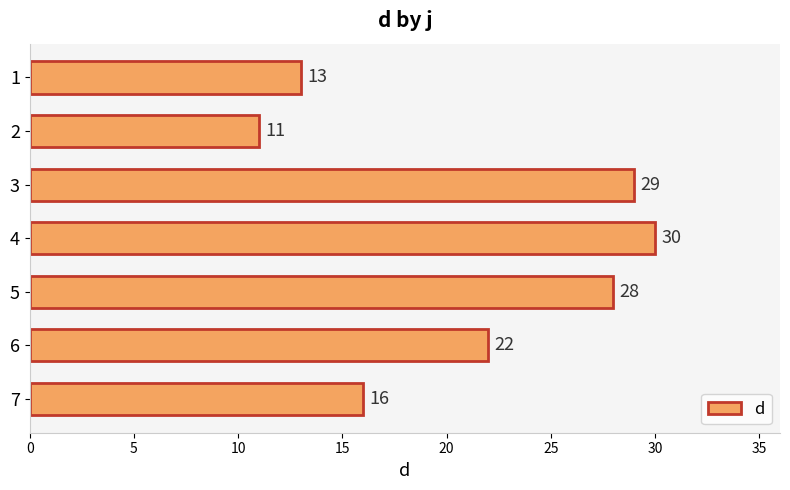

At which label is the value closest to 20?

6